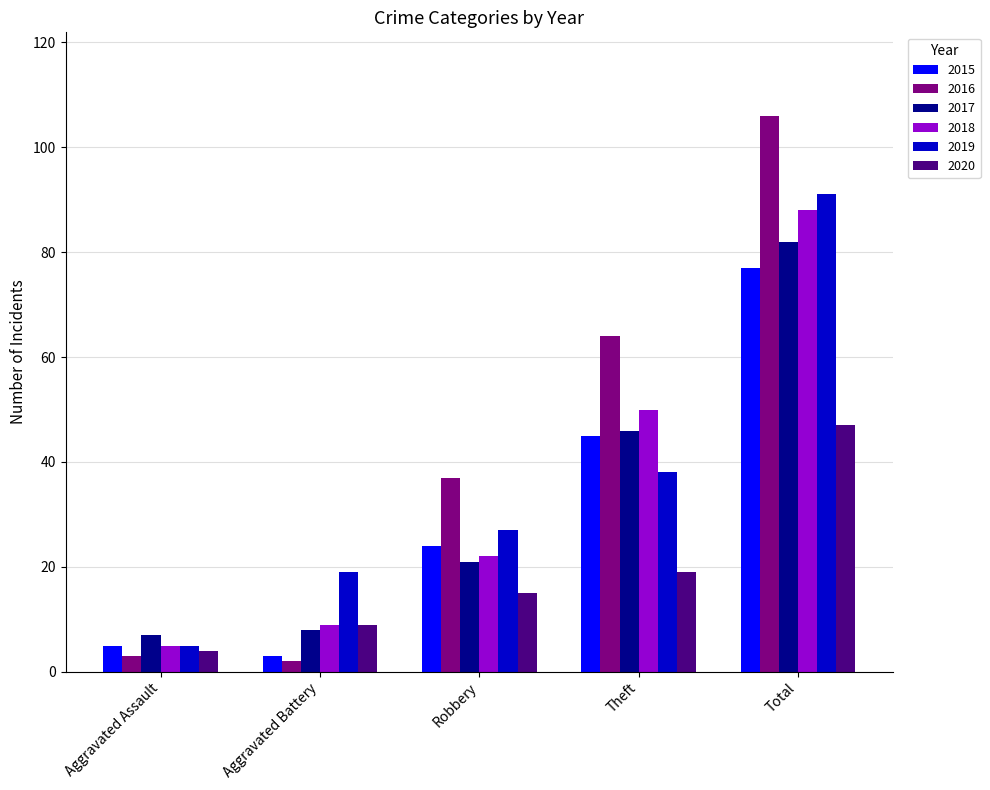

How many bars are there in total?

30